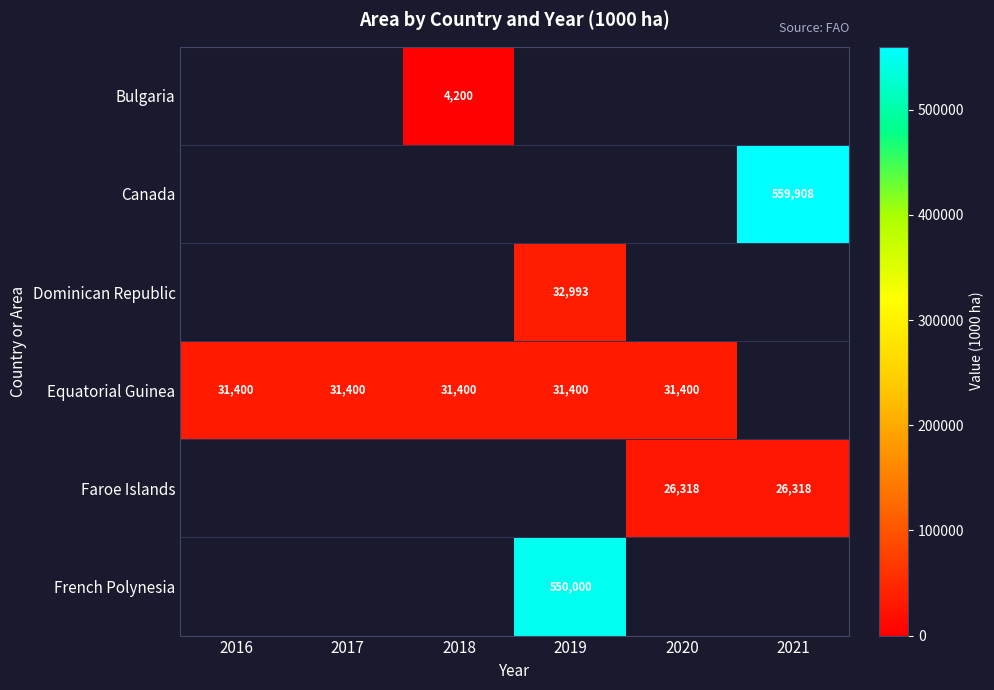

What is the sum of the Equatorial Guinea values at 2020 and 2017?

62800